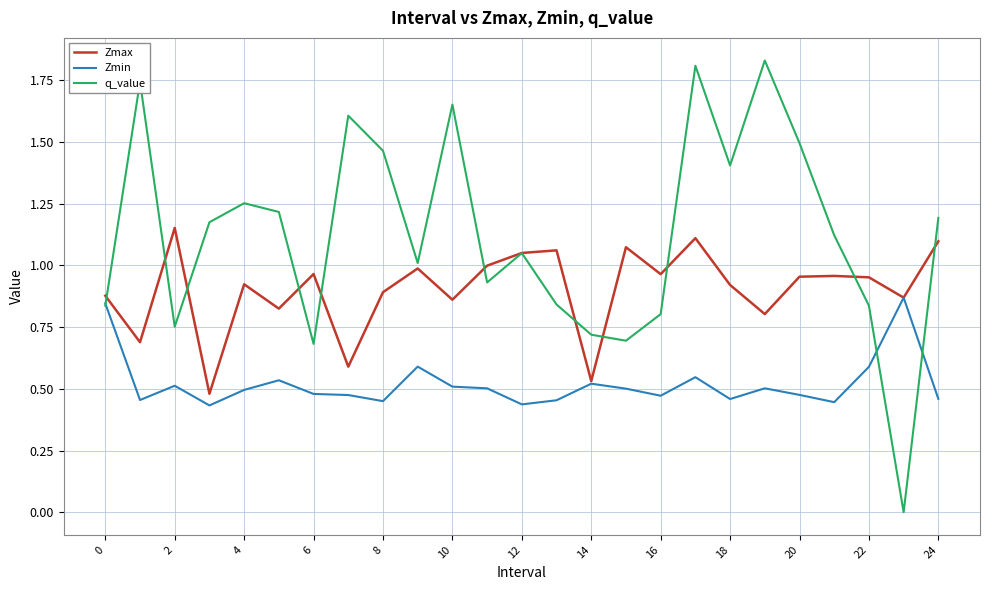

Which series has the largest total across all categories?

q_value